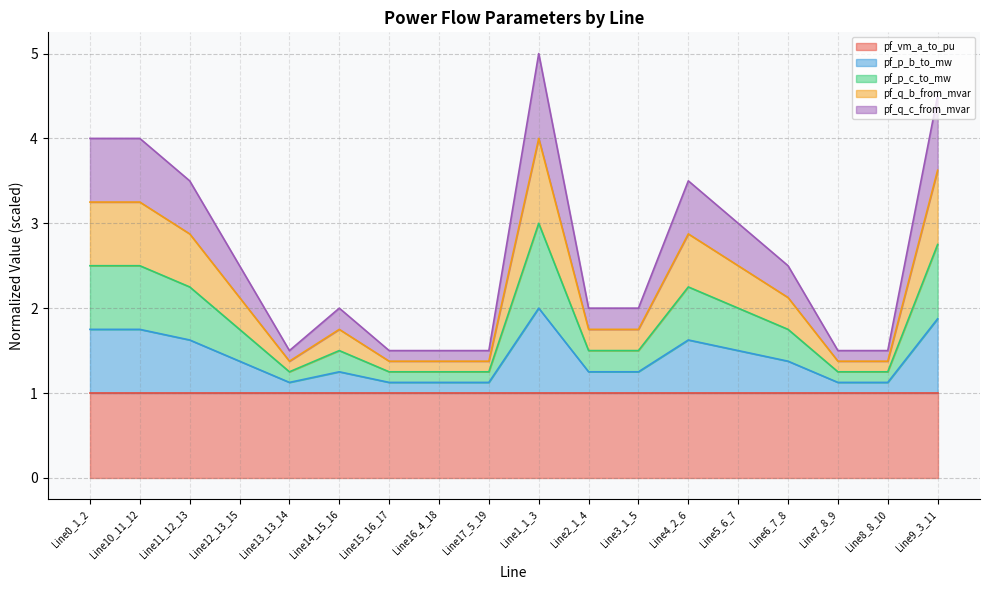

What are all the series names shown in the legend?

pf_vm_a_to_pu, pf_p_b_to_mw, pf_p_c_to_mw, pf_q_b_from_mvar, pf_q_c_from_mvar